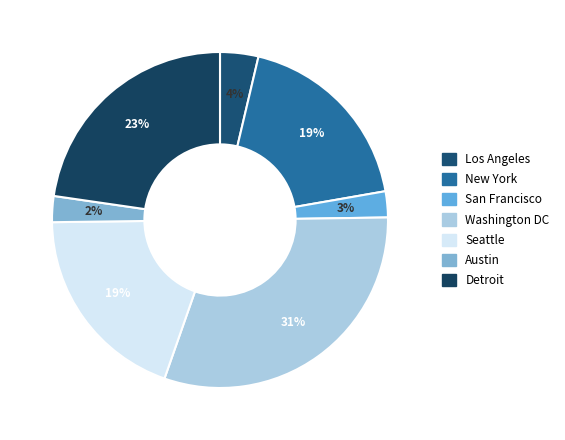

How many segments does this pie chart have?

7